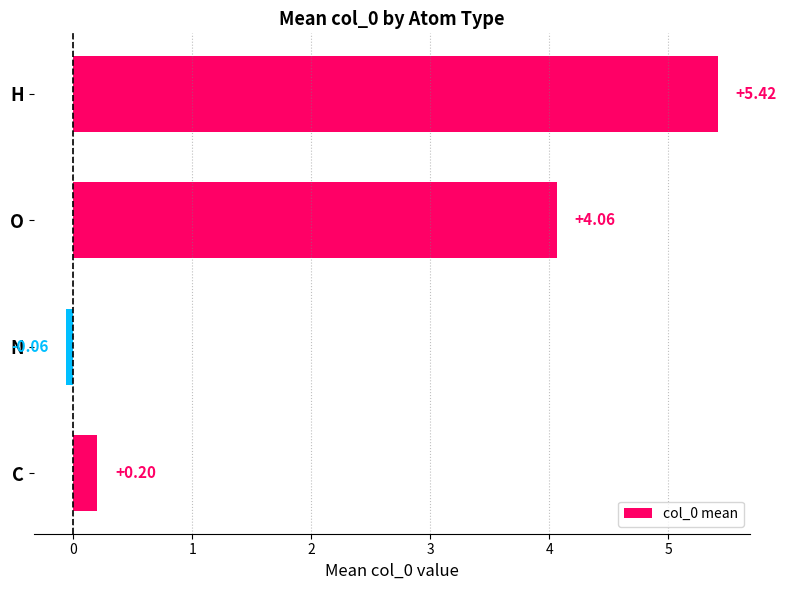

What is the difference between the second highest and second lowest values?

3.9